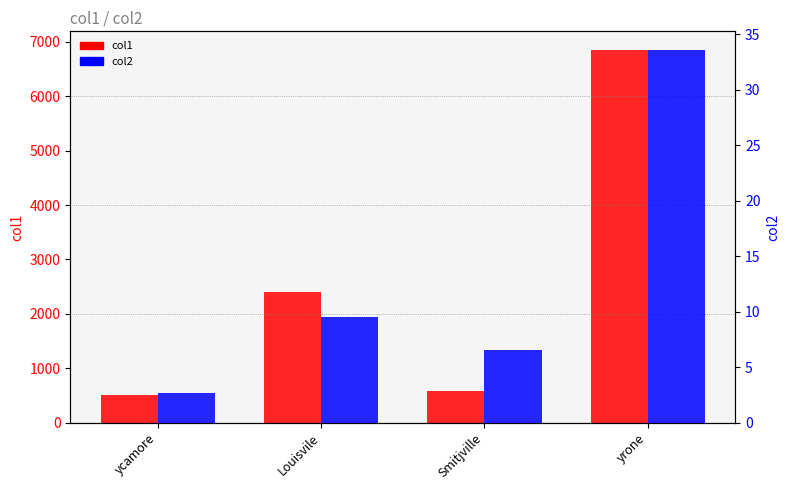

Between ycamore and Smitjville, which series saw the biggest shift?

col1